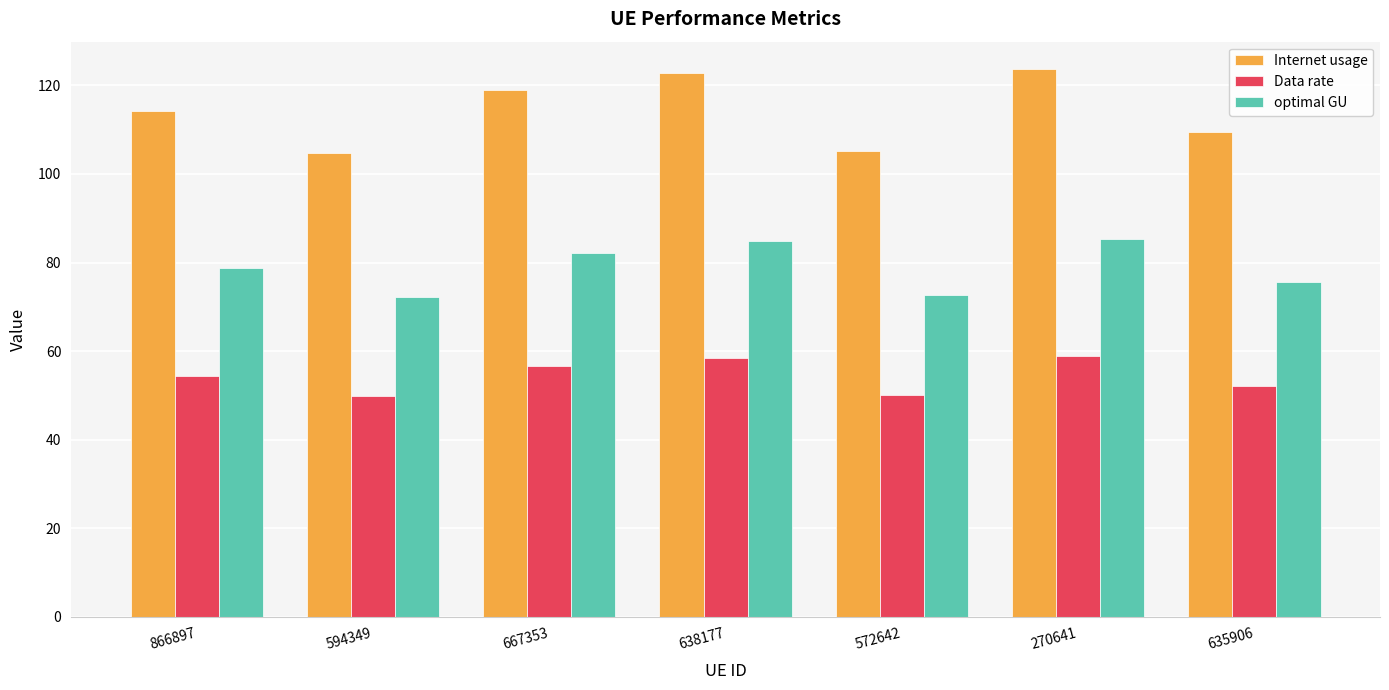

Rank the series at 572642 from highest to lowest value.

Internet usage, optimal GU, Data rate